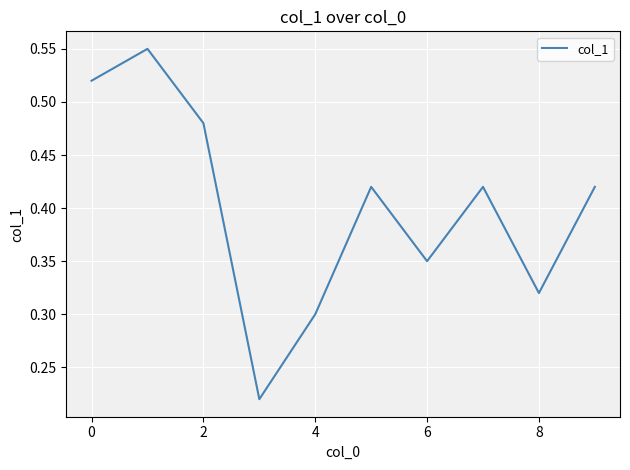

How many lines are shown in the chart?

1